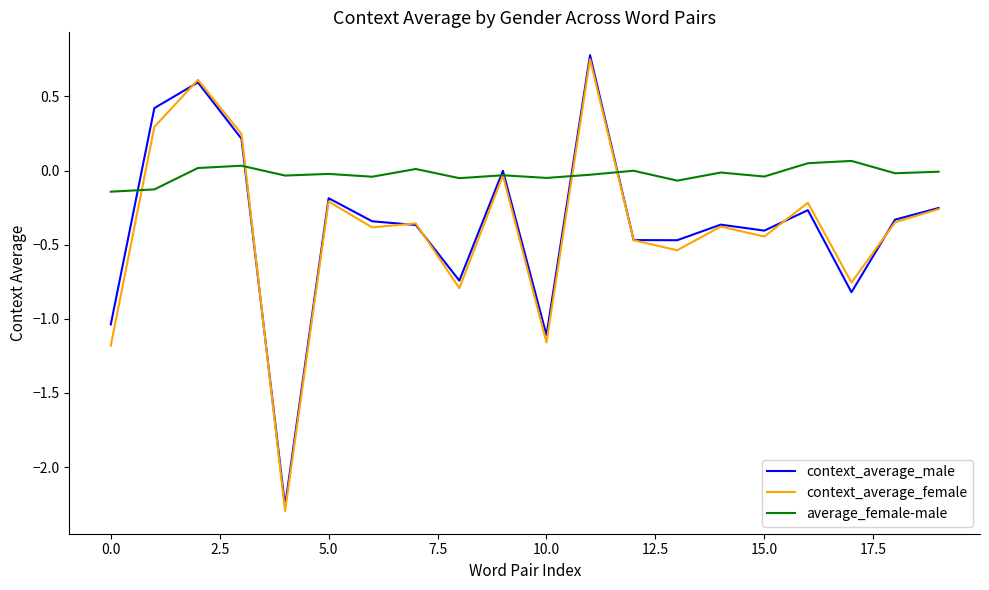

Which series has the largest range (max minus min)?

context_average_female